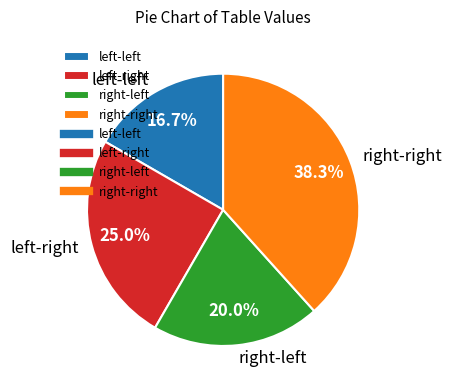

Does any single category account for the majority?

No